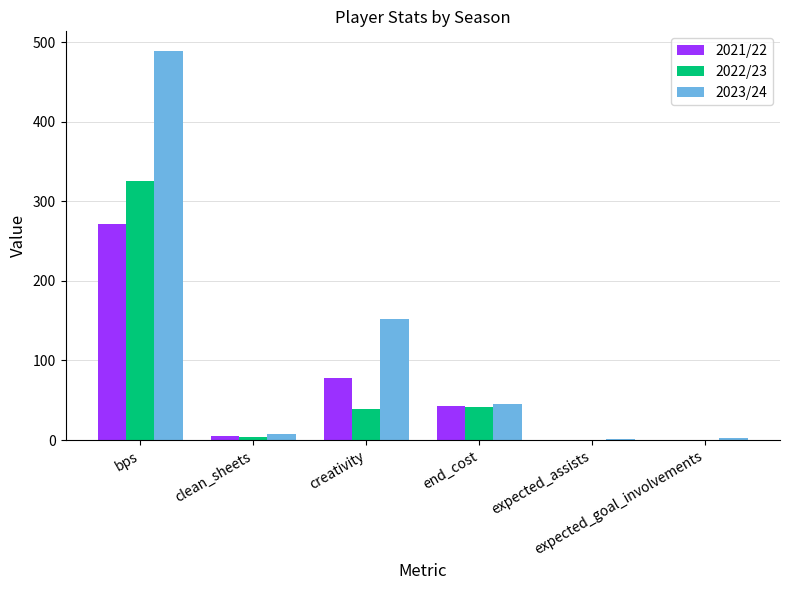

What is the average value of the 2023/24 series?

116.0